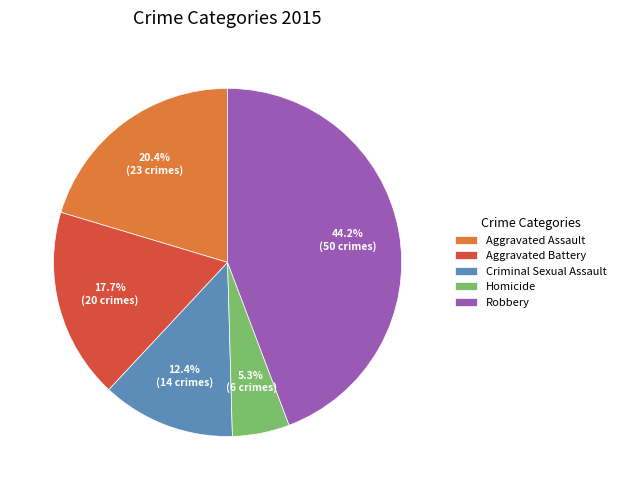

Is there any slice that represents more than half of the pie?

No